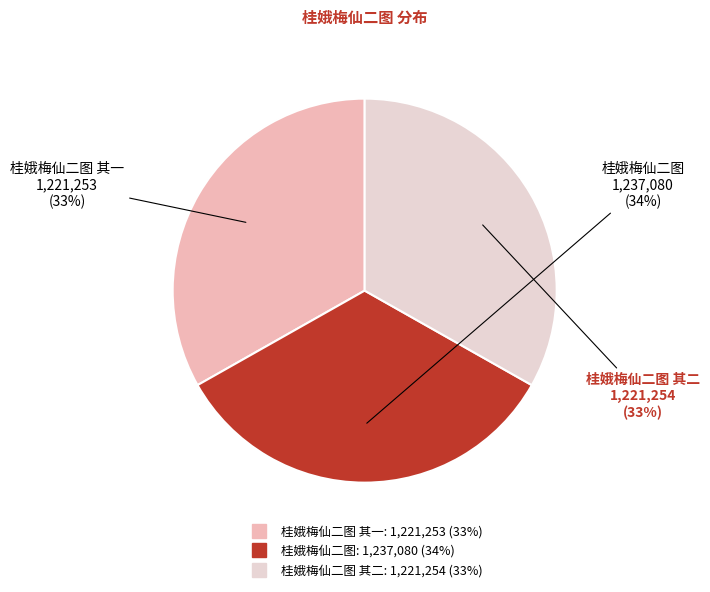

Is there a majority slice in this chart?

No